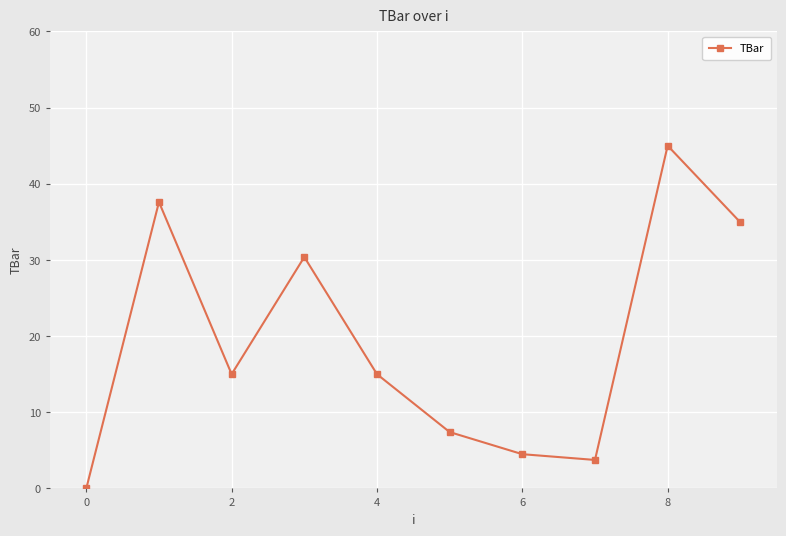

How many distinct data groups are displayed?

1